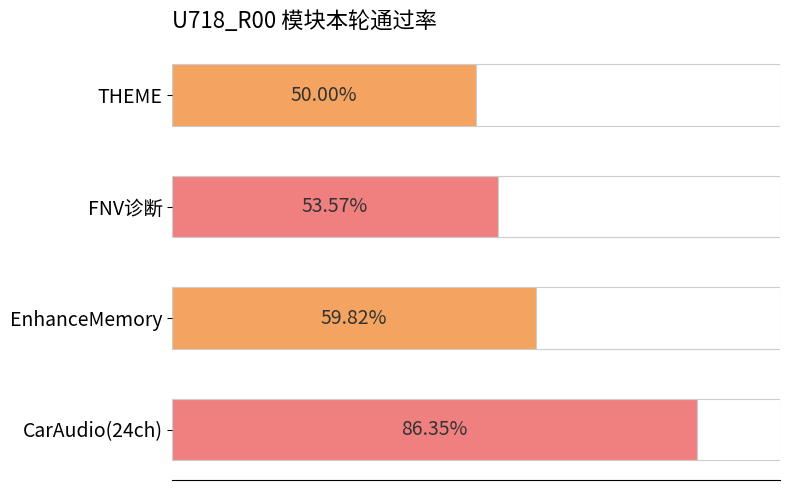

What is the average value?

0.6